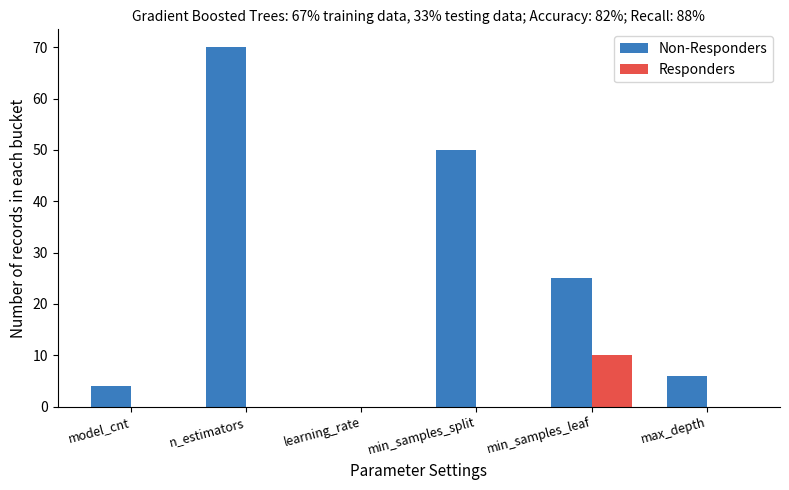

Which series changed the most between learning_rate and min_samples_leaf?

Non-Responders